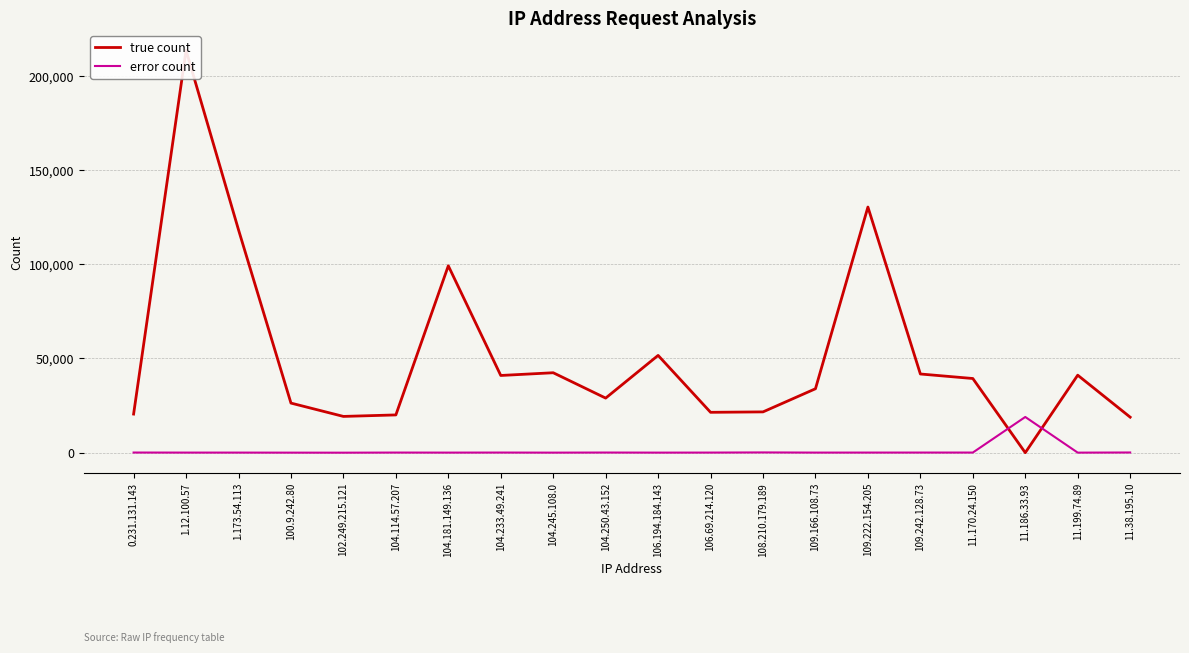

Which has a higher value, 11.38.195.10 or 104.245.108.0?

104.245.108.0